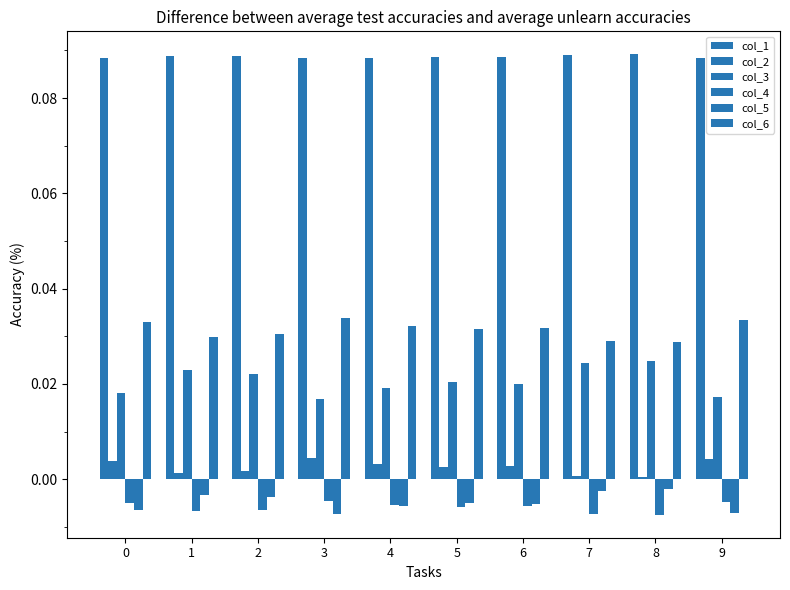

At 6, list the series in order from smallest to largest.

col_4, col_5, col_2, col_3, col_6, col_1